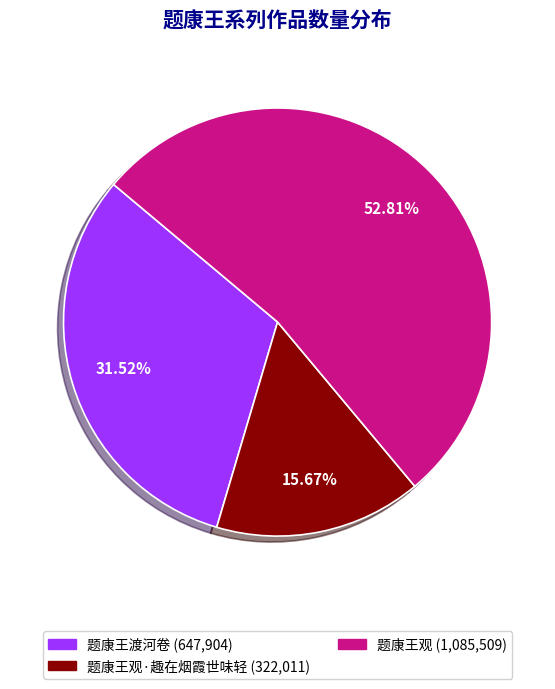

To the nearest percent, what is the average slice percentage?

33%